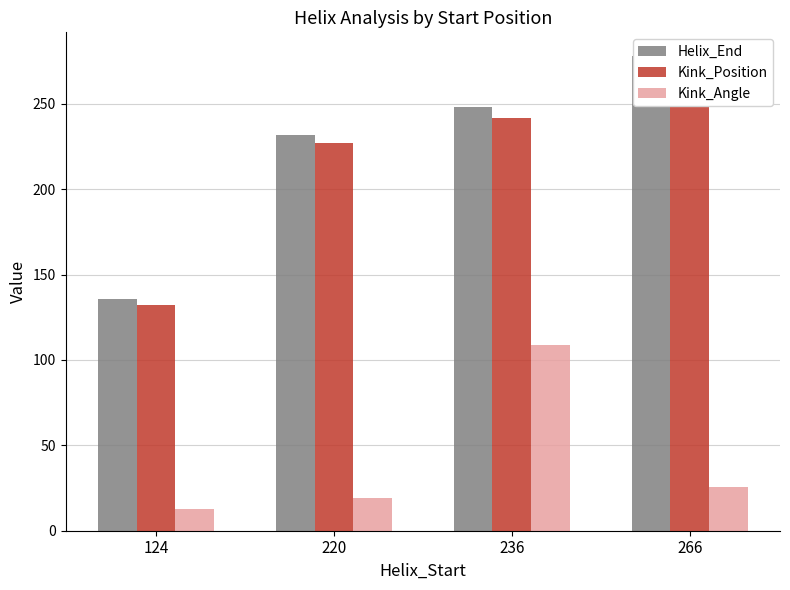

The value of Kink_Position at 236 is 106.1. True or false?

False